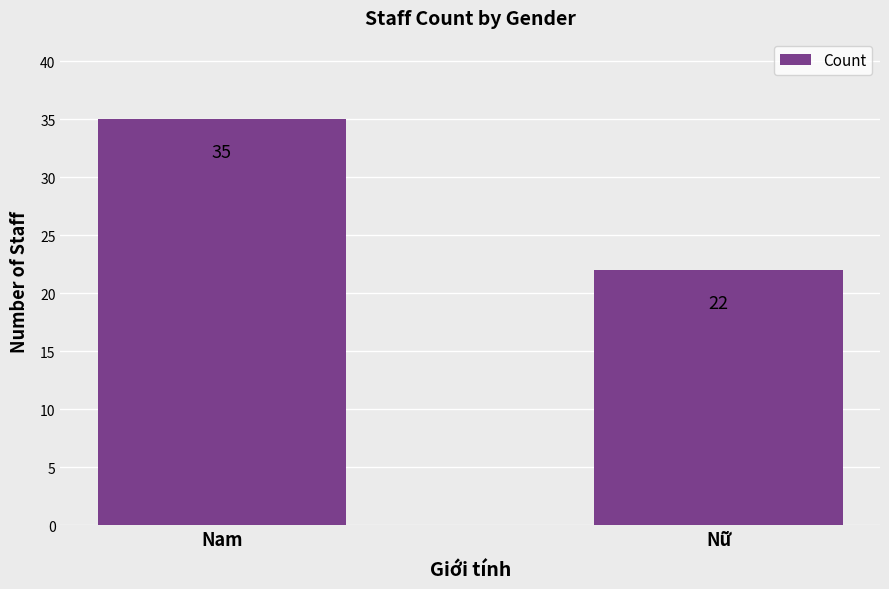

How many categories are shown in the chart?

2